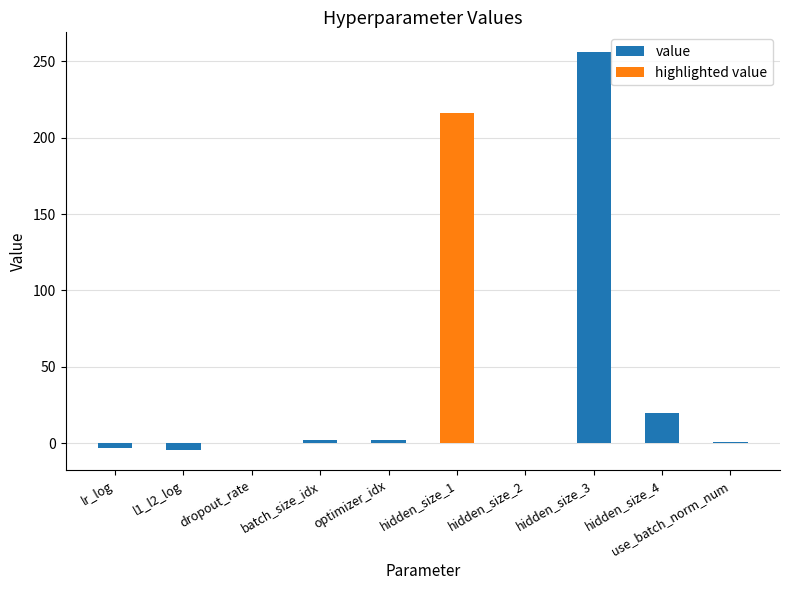

List the labels in order of value, largest first.

hidden_size_3, hidden_size_1, hidden_size_4, batch_size_idx, optimizer_idx, use_batch_norm_num, dropout_rate, hidden_size_2, lr_log, l1_l2_log